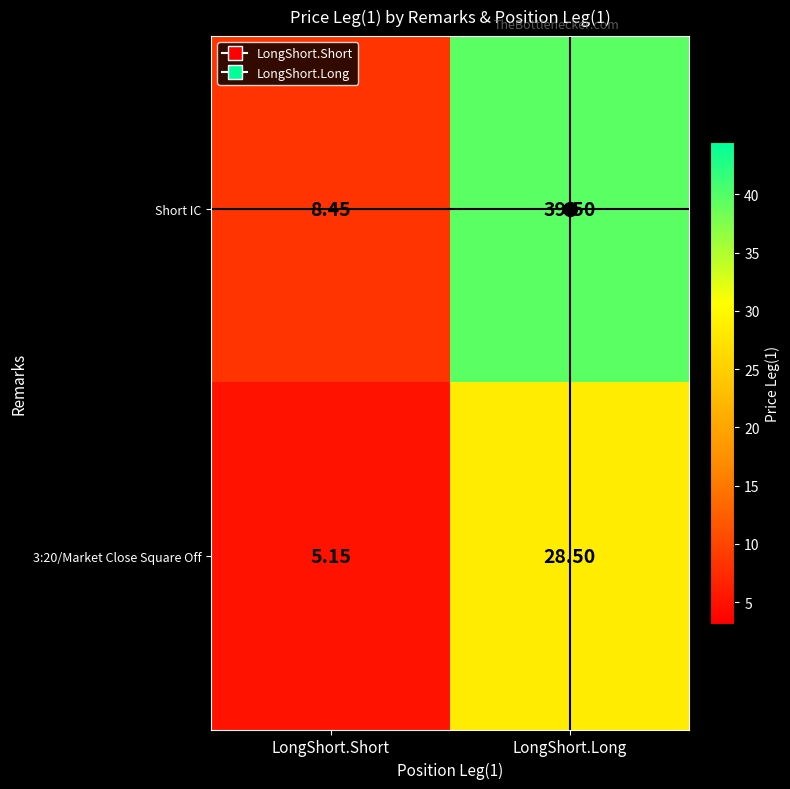

Which series changed the most between LongShort.Short and LongShort.Long?

Short IC